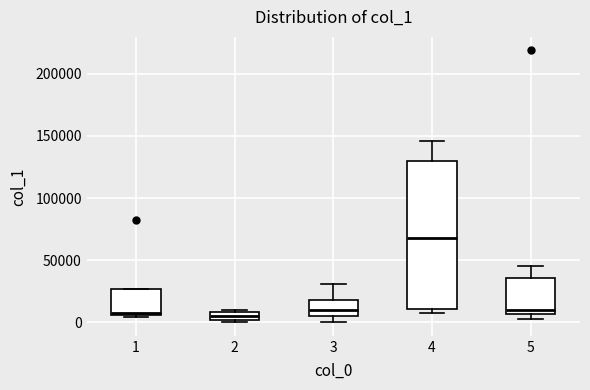

Where does the upper whisker of the box at x = 5 end on the y-axis? The values are not printed on the chart, so give them approximately, as read against the axis.

45000